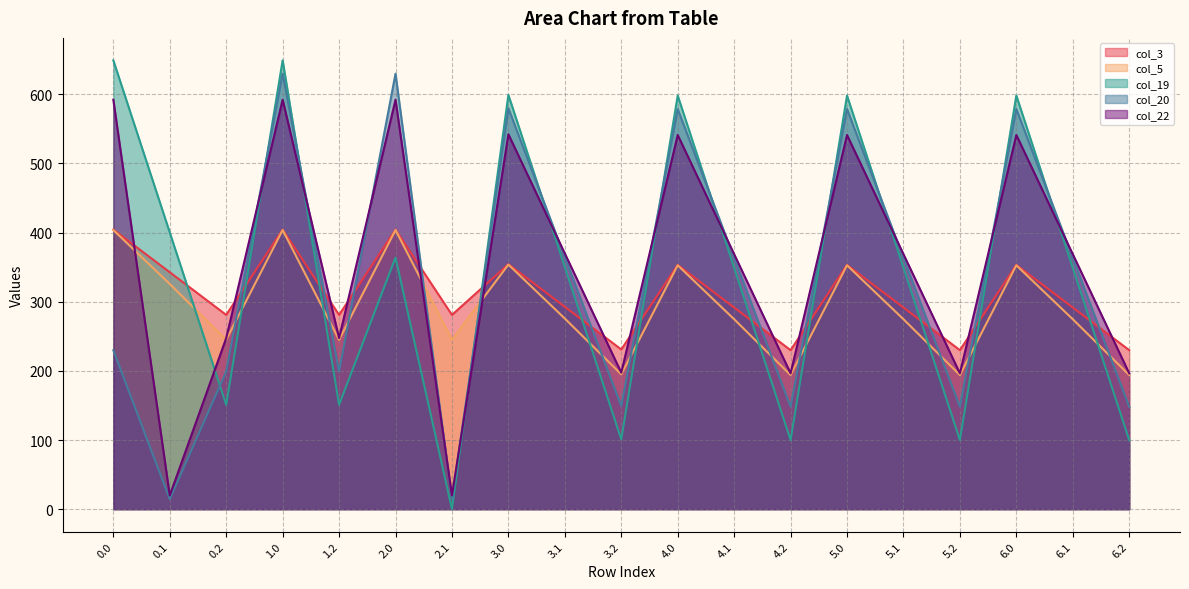

Reading left to right, transcribe all the data shown in this chart.

col_3: 404.4	342.7	281.0	404.4	281.0	404.4	281.0	354.4	292.7	231.0	353.4	291.7	230.0	353.4	291.7	230.0	353.4	291.7	230.0
col_5: 403.8	325.7	245.0	403.8	245.0	403.8	245.0	353.8	275.7	195.0	352.8	274.7	194.0	352.8	274.7	194.0	352.8	274.7	194.0
col_19: 649.2	400.2	151.0	649.2	151.0	363.9	0.2	599.2	350.2	101.0	598.2	349.2	100.0	598.2	349.2	100.0	598.2	349.2	100.0
col_20: 229.9	14.5	199.2	629.9	199.2	629.9	14.5	579.9	364.5	149.2	578.9	363.5	148.2	578.9	363.5	148.2	578.9	363.5	148.2
col_22: 592.3	19.9	247.4	592.3	247.4	592.3	19.9	542.3	369.9	197.4	541.3	368.9	196.4	541.3	368.9	196.4	541.3	368.9	196.4